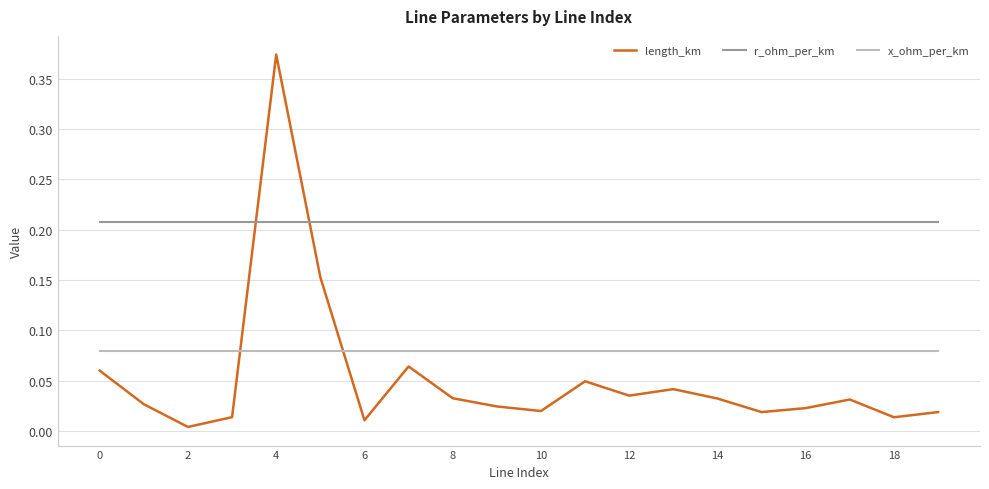

True or false: x_ohm_per_km and r_ohm_per_km cross at least once.

False